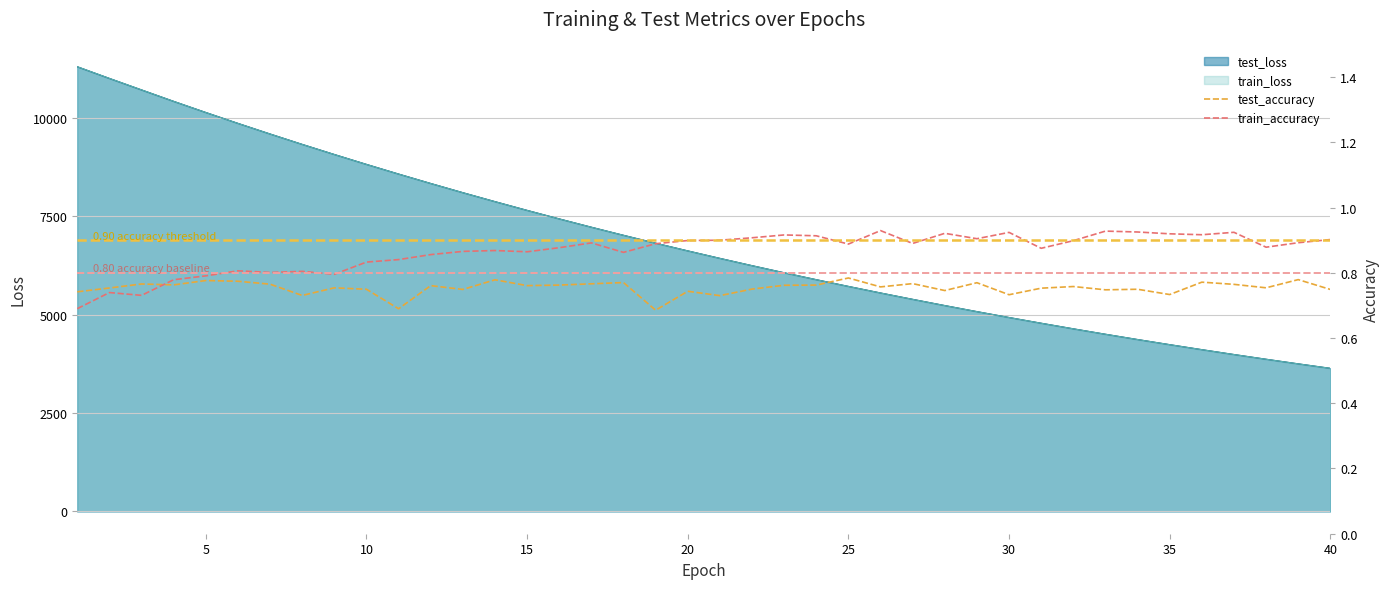

What is the value of the test_accuracy point at the 3rd from the left?

0.8